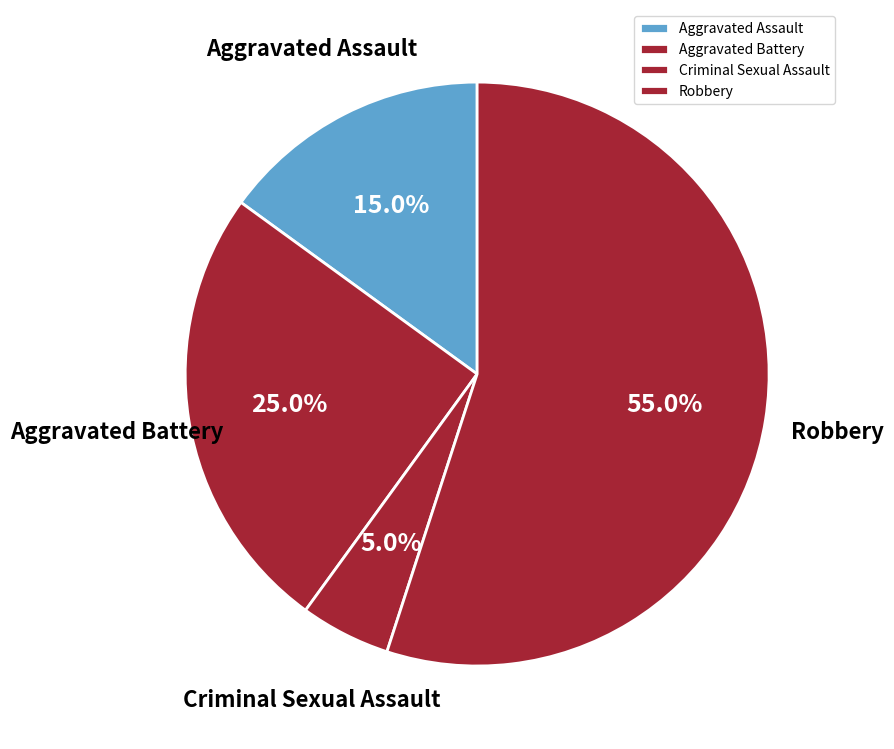

To the nearest percent, what is the combined percentage of Robbery and Criminal Sexual Assault?

60%